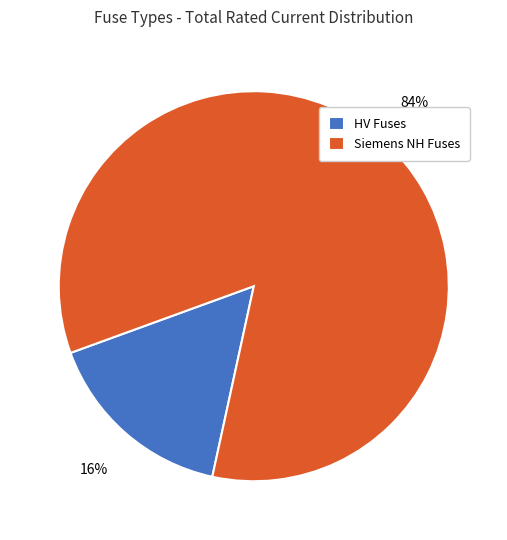

True or false: HV Fuses accounts for 21% of the total.

False